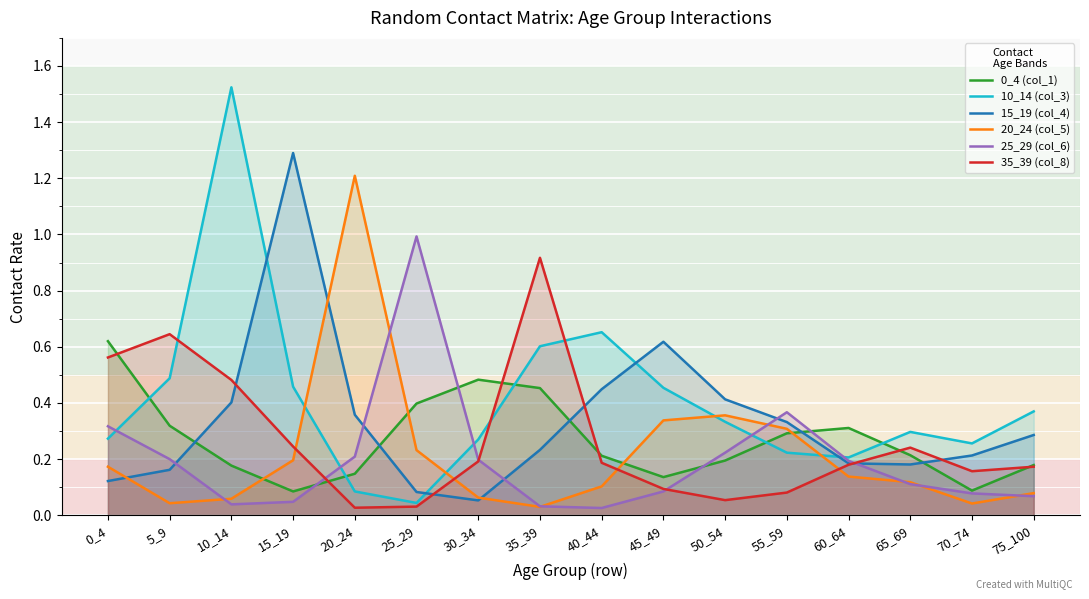

True or false: 35_39 (col_8) has more than 0 interior local peaks.

True